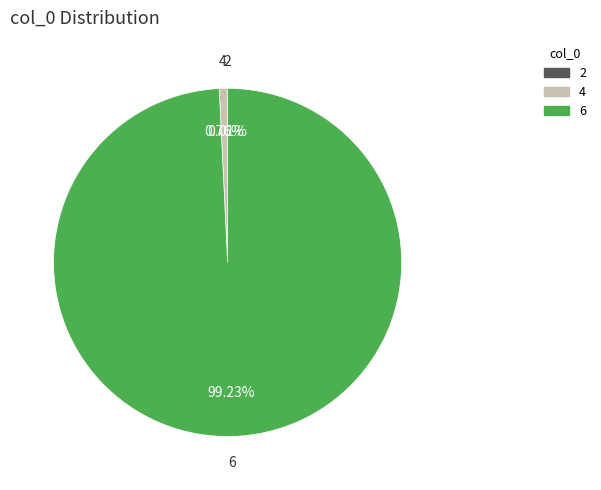

Which slice is the largest?

6